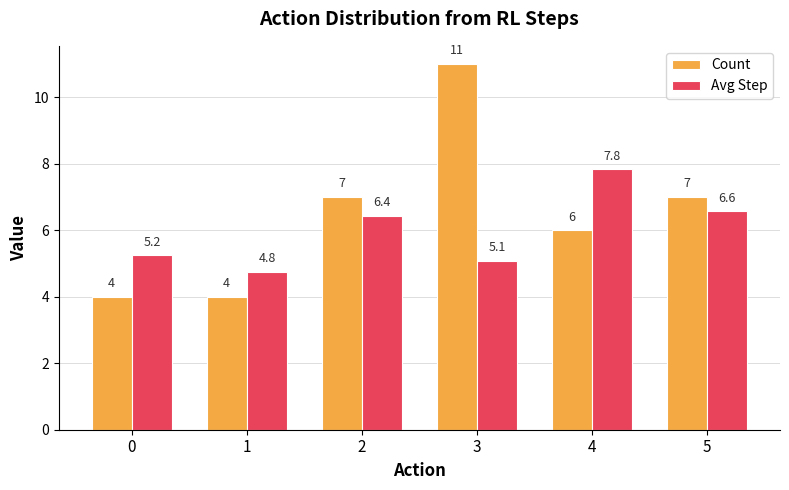

What is the difference between the Count values at 4 and 2?

1.0